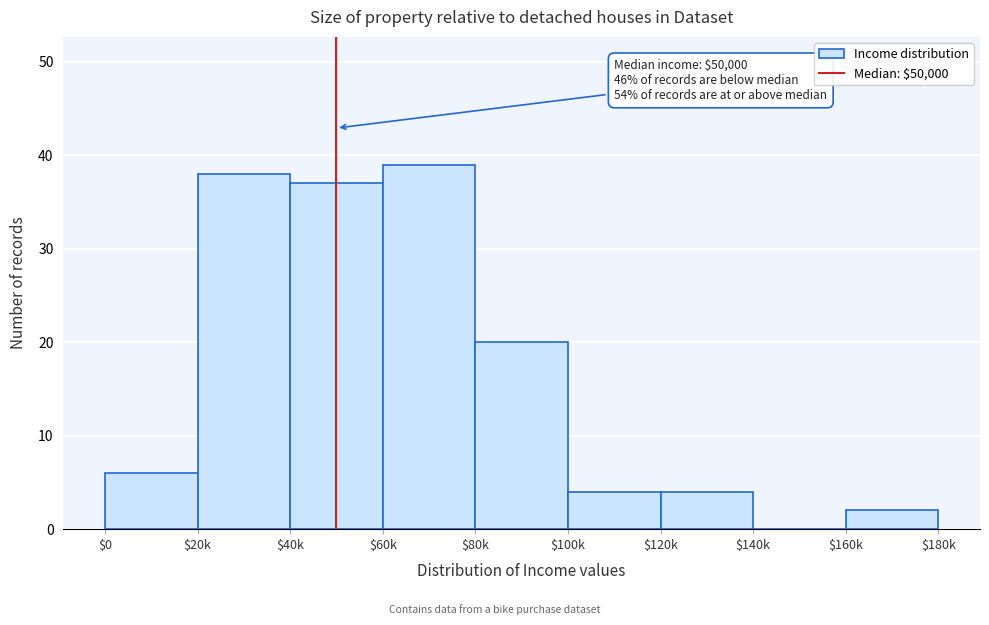

At which label is the value closest to 19?

$80k